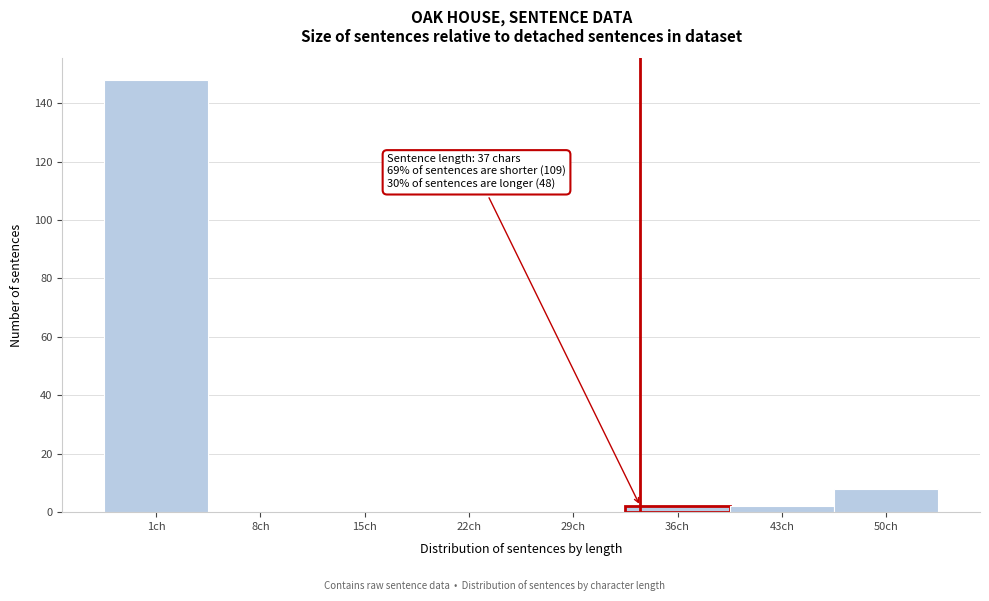

Reading left to right, what are all the values shown in this chart?

1ch=148	8ch=0	15ch=0	22ch=0	29ch=0	36ch=2	43ch=2	50ch=8